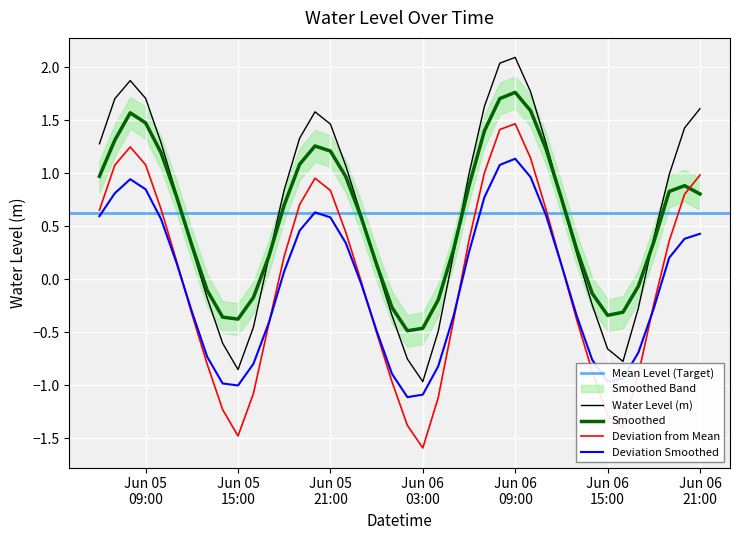

What is the maximum value for Smoothed?

1.8